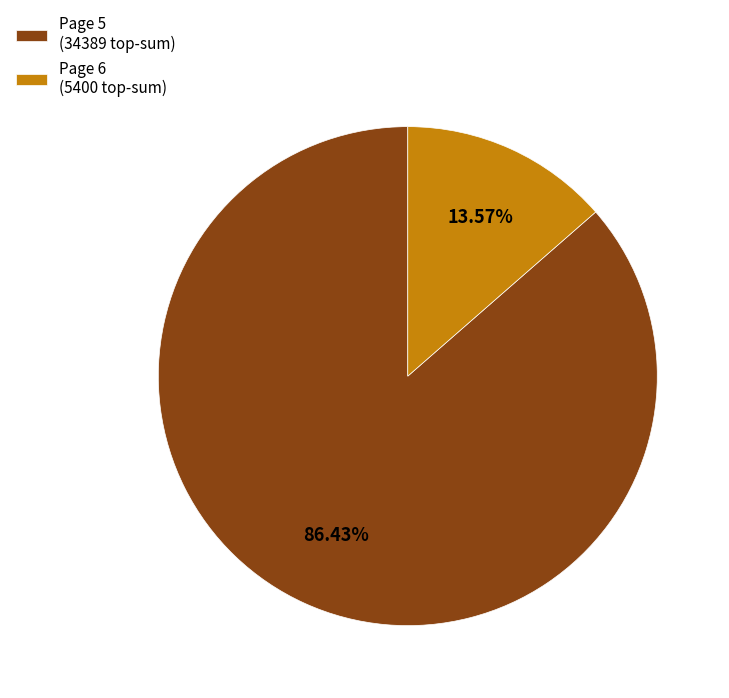

Rank the categories by value from lowest to highest.

Page 6 (5400 top-sum), Page 5 (34389 top-sum)